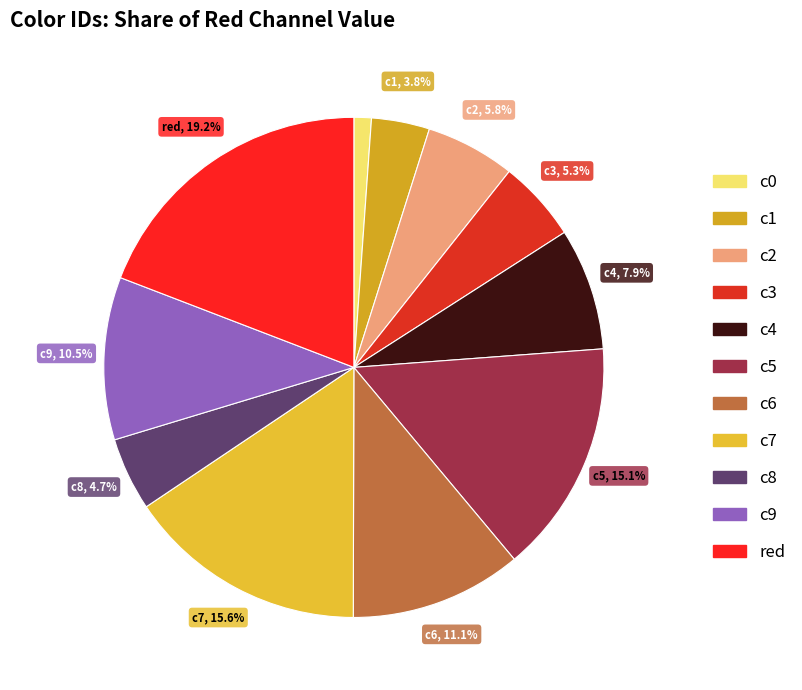

The c3 slice represents 1% of the pie. True or false?

False